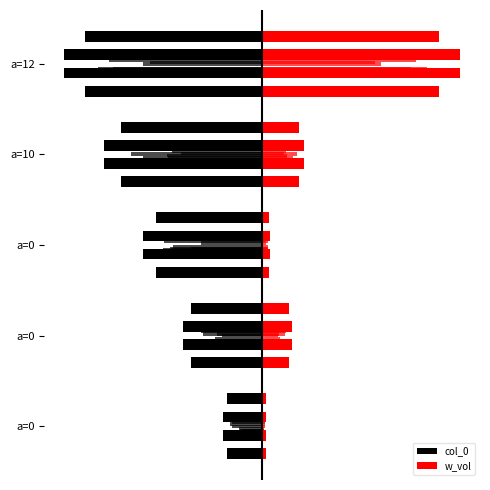

What is the difference between the second highest and minimum values in the w_vol series?

8.1